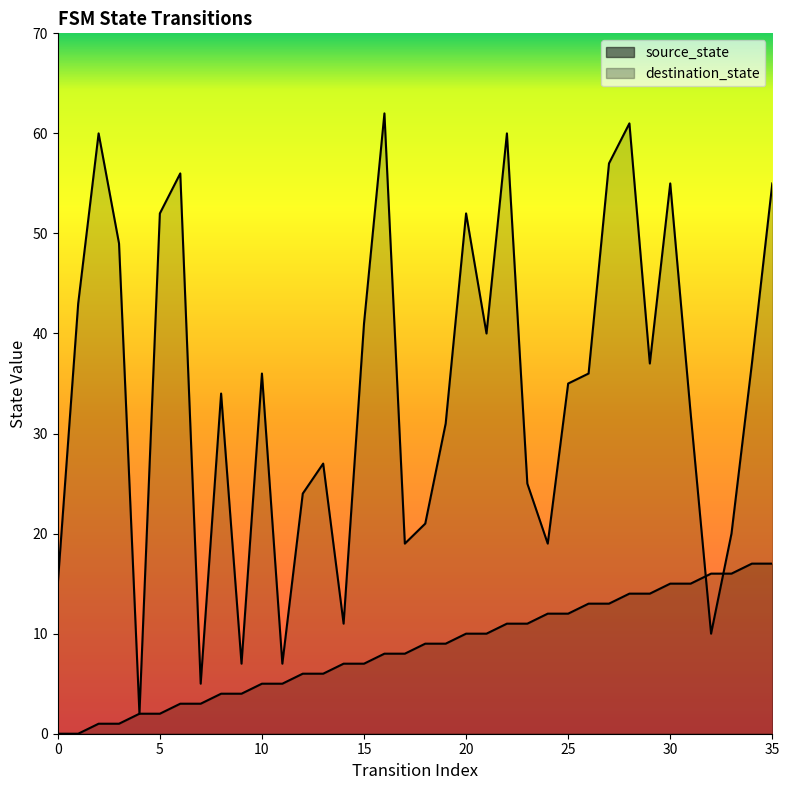

Which series has the widest spread of values?

destination_state